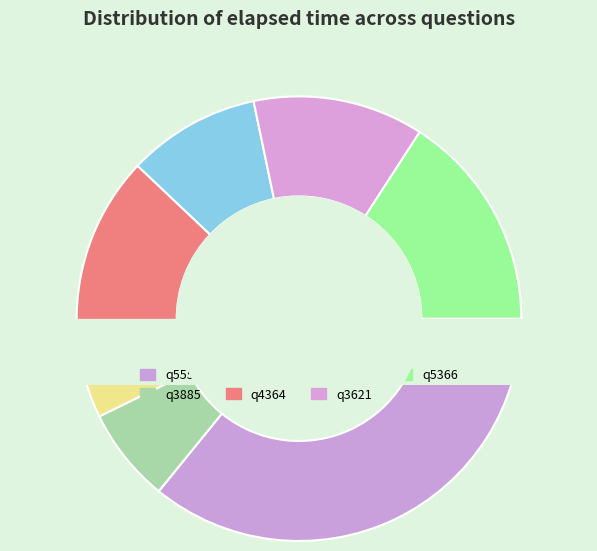

Is it true that q5366 is 6% of the pie?

False